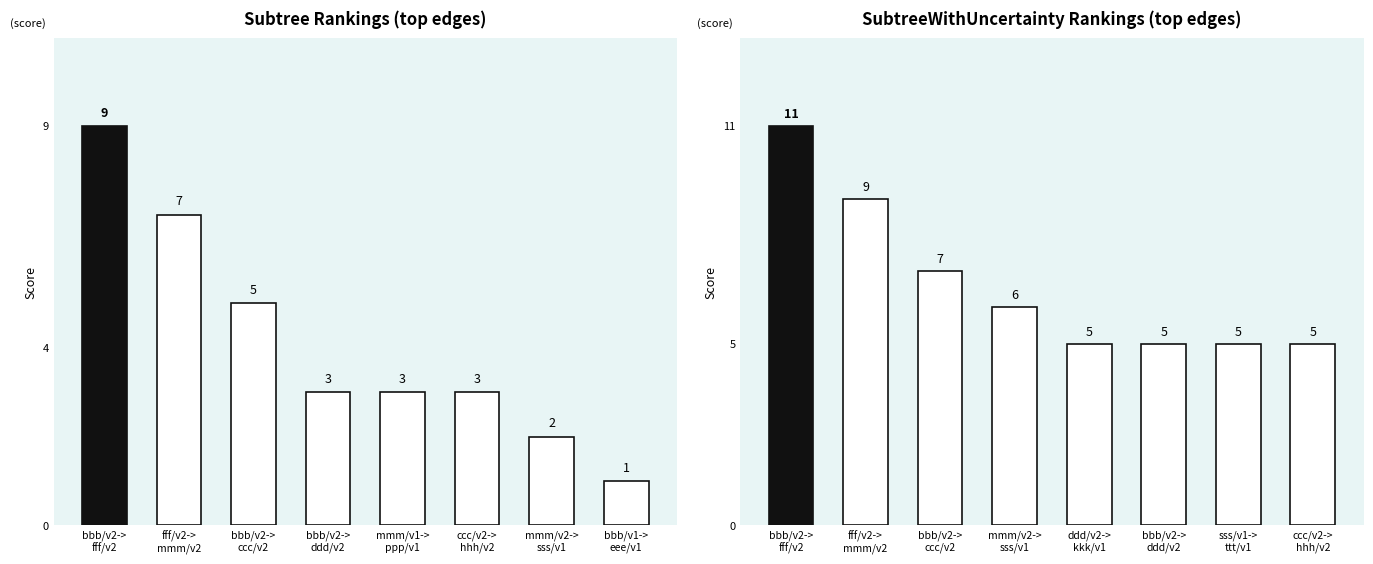

At which category is the sum across all series the highest?

bbb/v2->
fff/v2